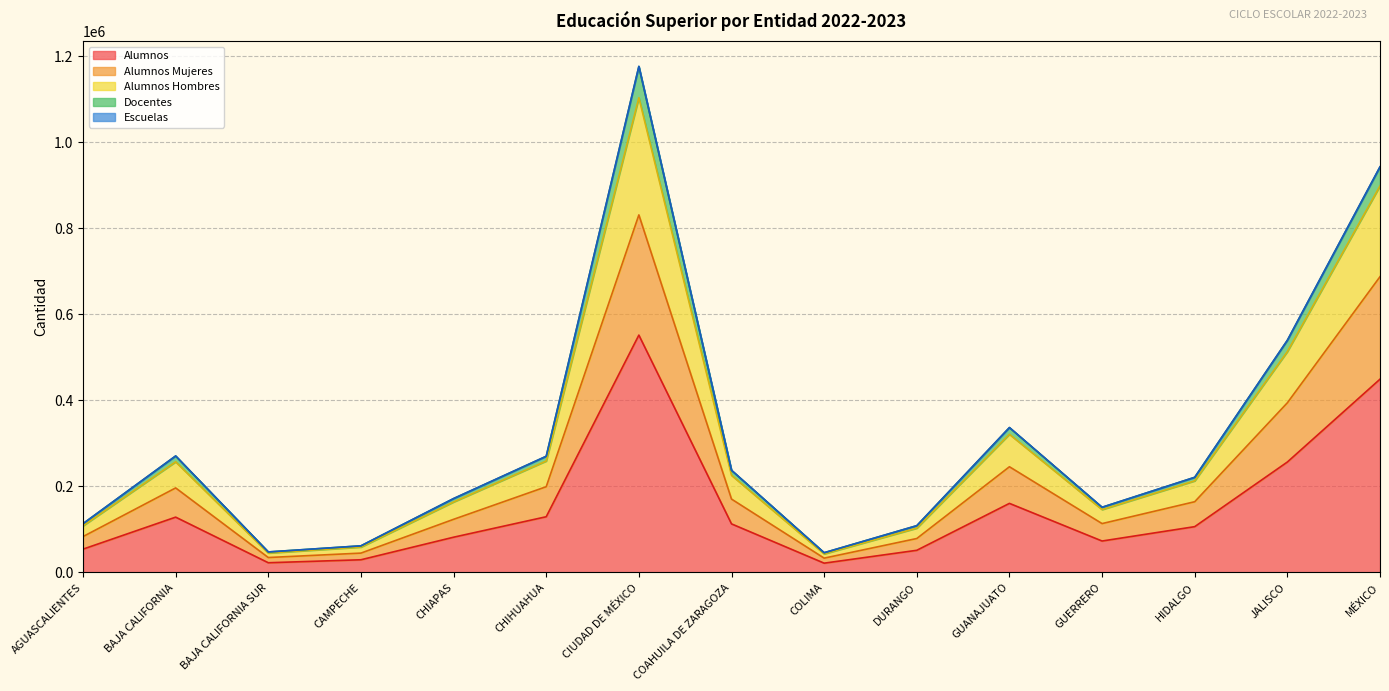

True or false: Docentes and Alumnos intersect in this chart.

False